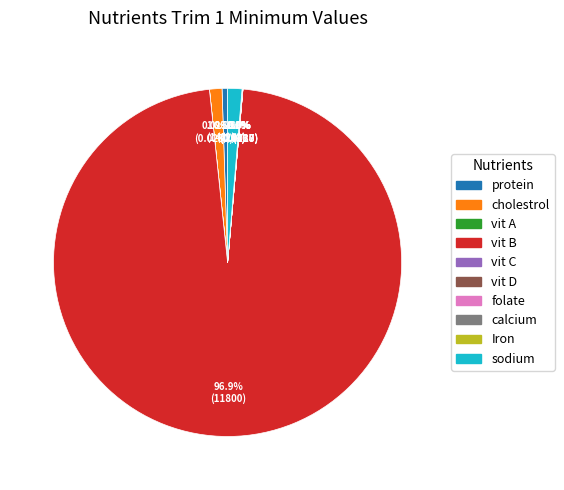

Which slice is the largest?

vit B